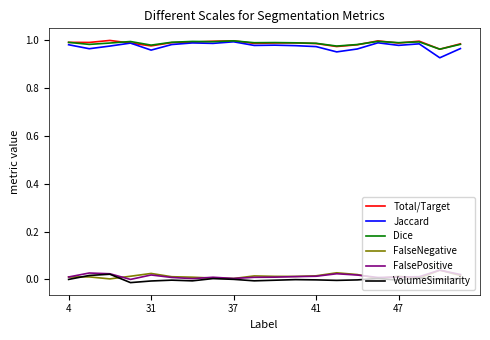

True or false: Jaccard and FalsePositive intersect in this chart.

False